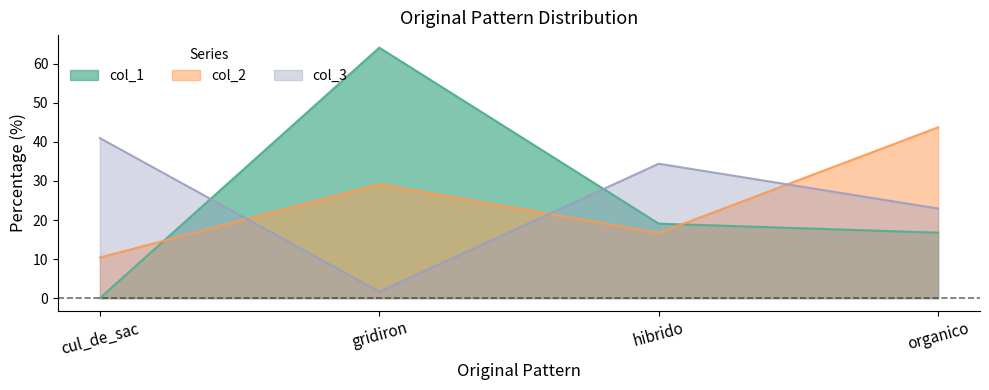

How many values in the col_2 series exceed 29?

2